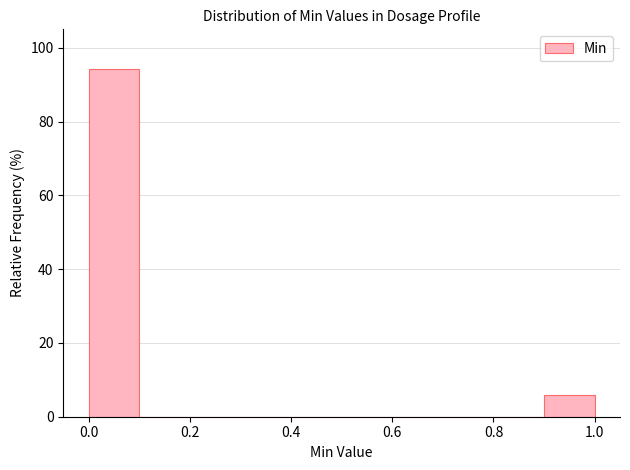

How tall is the bar that spans 0.0 to 0.1 on the x-axis? The values are not printed on the chart, so give them approximately, as read against the axis.

94